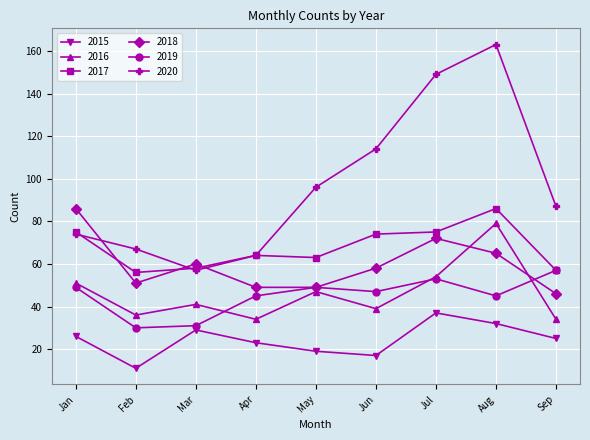

Reading left to right, transcribe all the data shown in this chart.

2015: 26	11	29	23	19	17	37	32	25
2016: 51	36	41	34	47	39	54	79	34
2017: 75	56	58	64	63	74	75	86	57
2018: 86	51	60	49	49	58	72	65	46
2019: 49	30	31	45	49	47	53	45	57
2020: 74	67	57	64	96	114	149	163	87